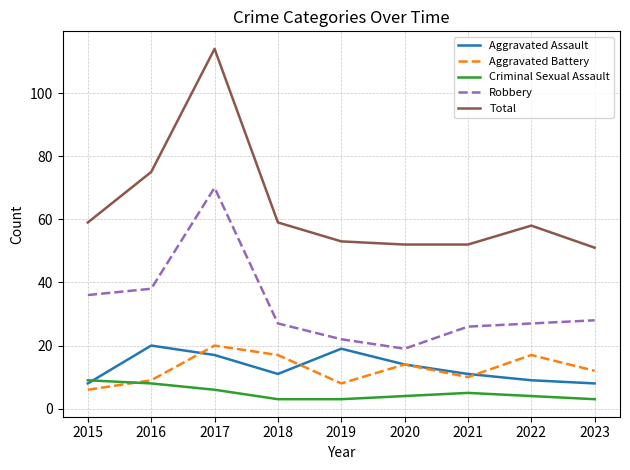

What is the minimum value shown in the chart?

3